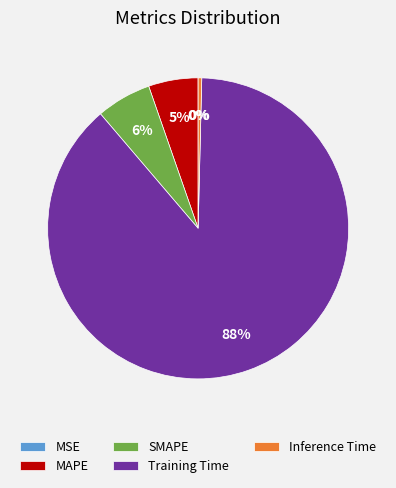

What percentage is the SMAPE slice, to the nearest percent?

6%